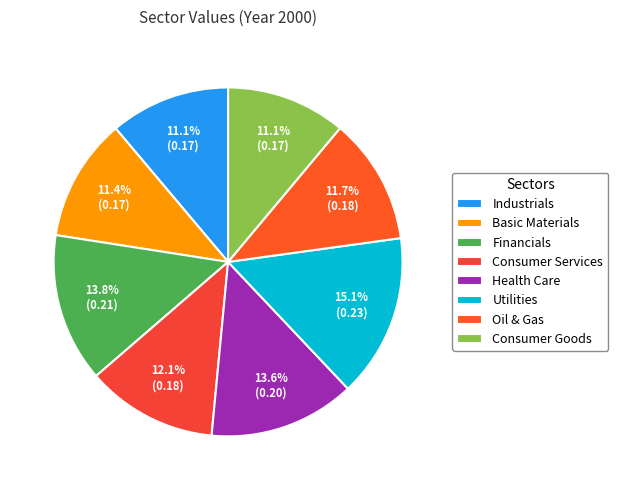

The Health Care slice represents 14% of the pie. True or false?

True